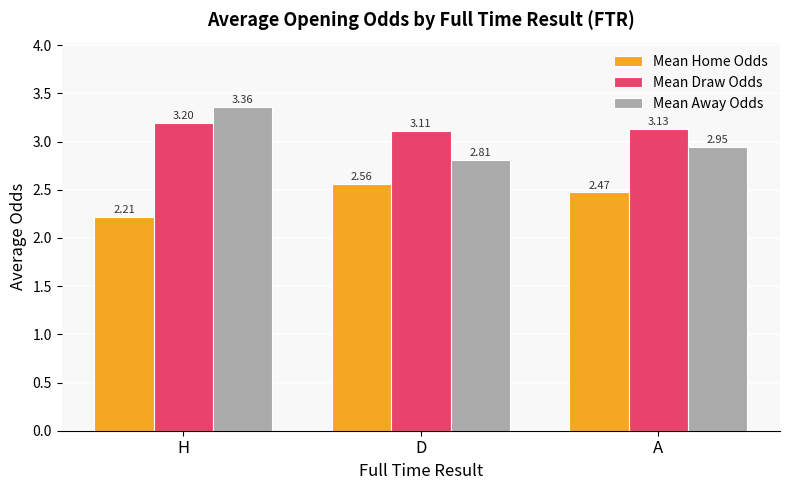

What is the minimum value for Mean Away Odds?

2.8